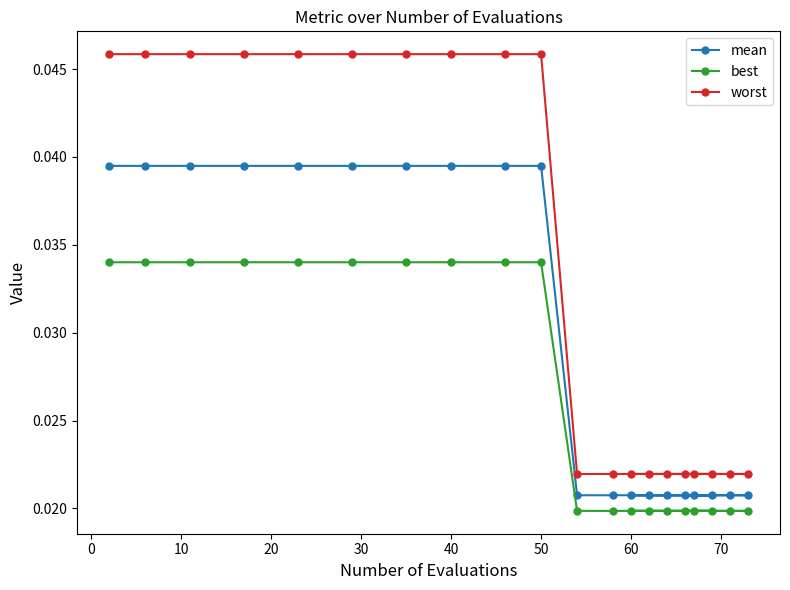

Which series has the largest total across all categories?

worst